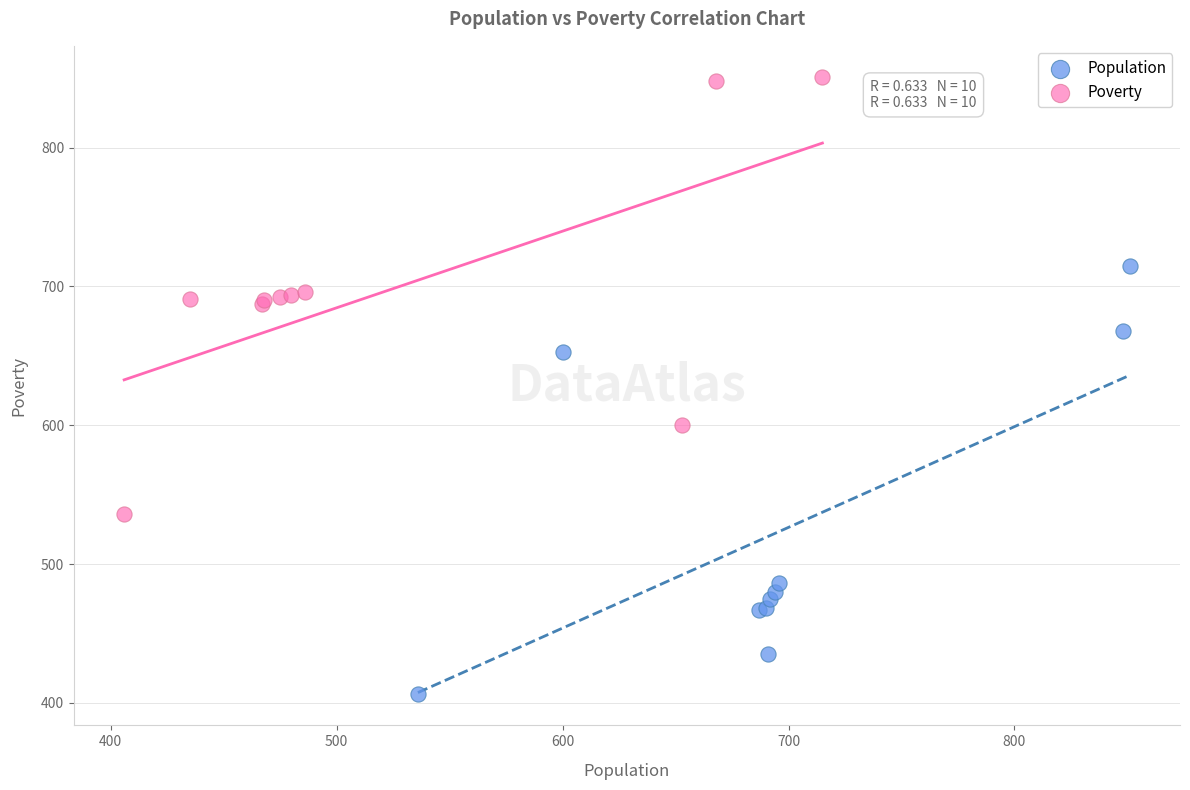

Which series contains the highest Y value?

Poverty